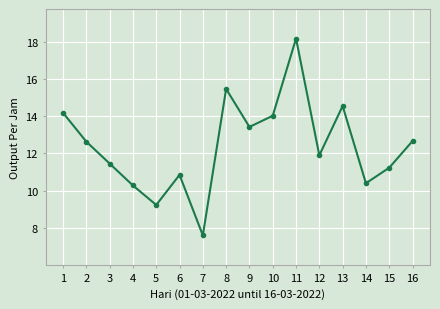

Between 12 and 15, which is larger?

12